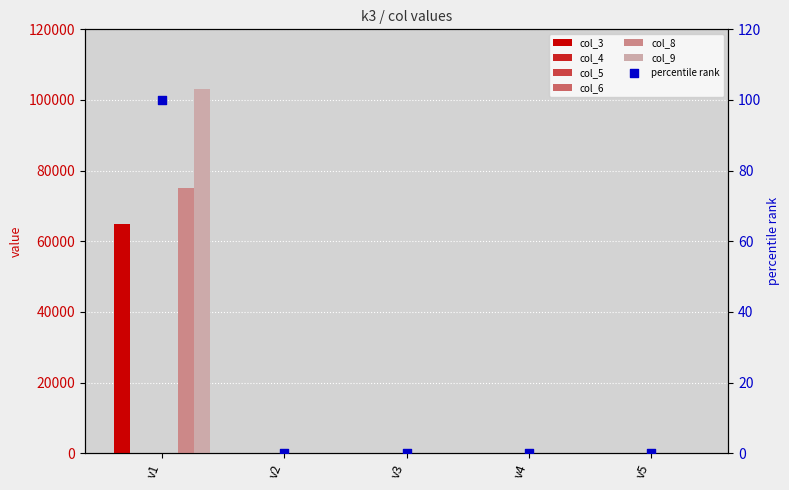

Which series has the widest spread of Y values?

col_9